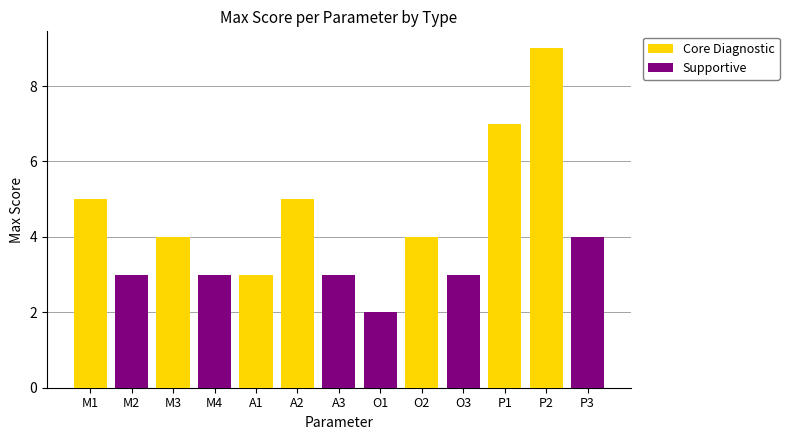

Rank the series by their maximum value, from lowest to highest.

Supportive, Core Diagnostic